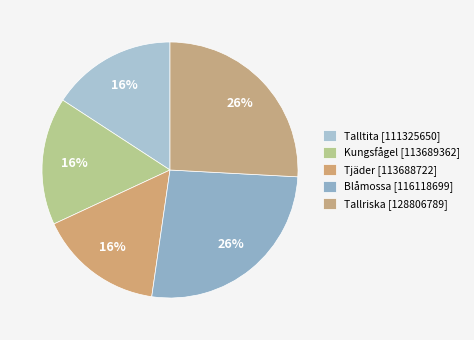

Which category has the smallest portion of the pie?

Tjäder [113688722]